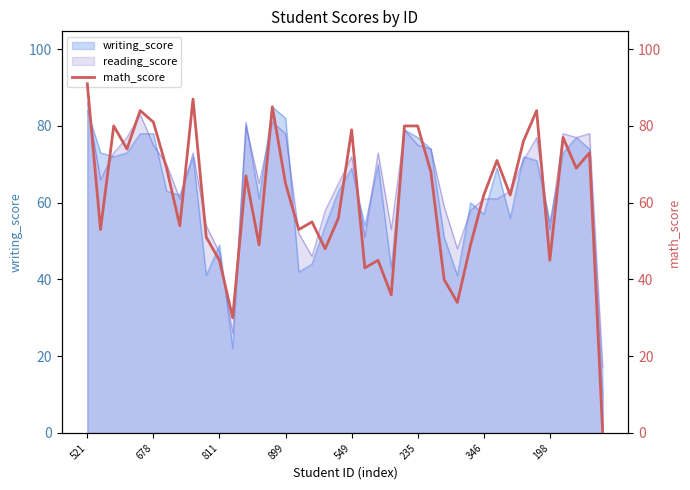

How many lines are shown in the chart?

1